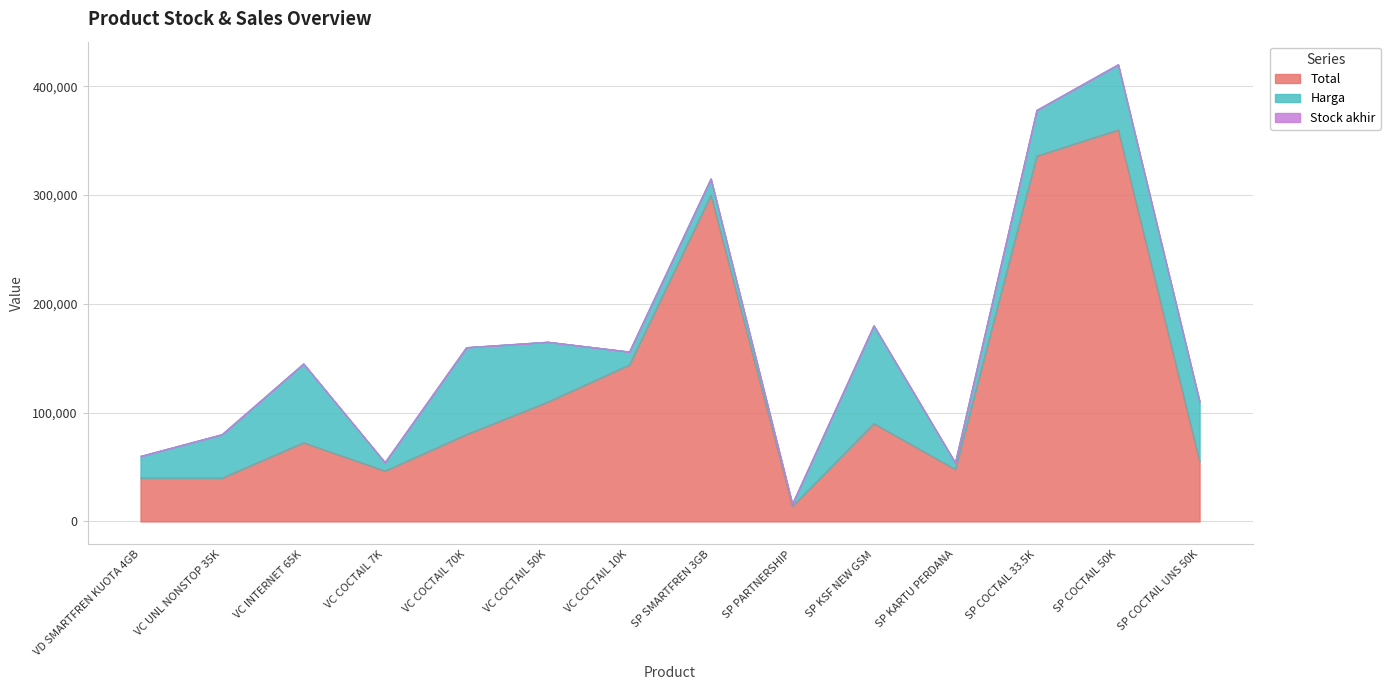

What is the label of the 4th point from the right?

SP KARTU PERDANA